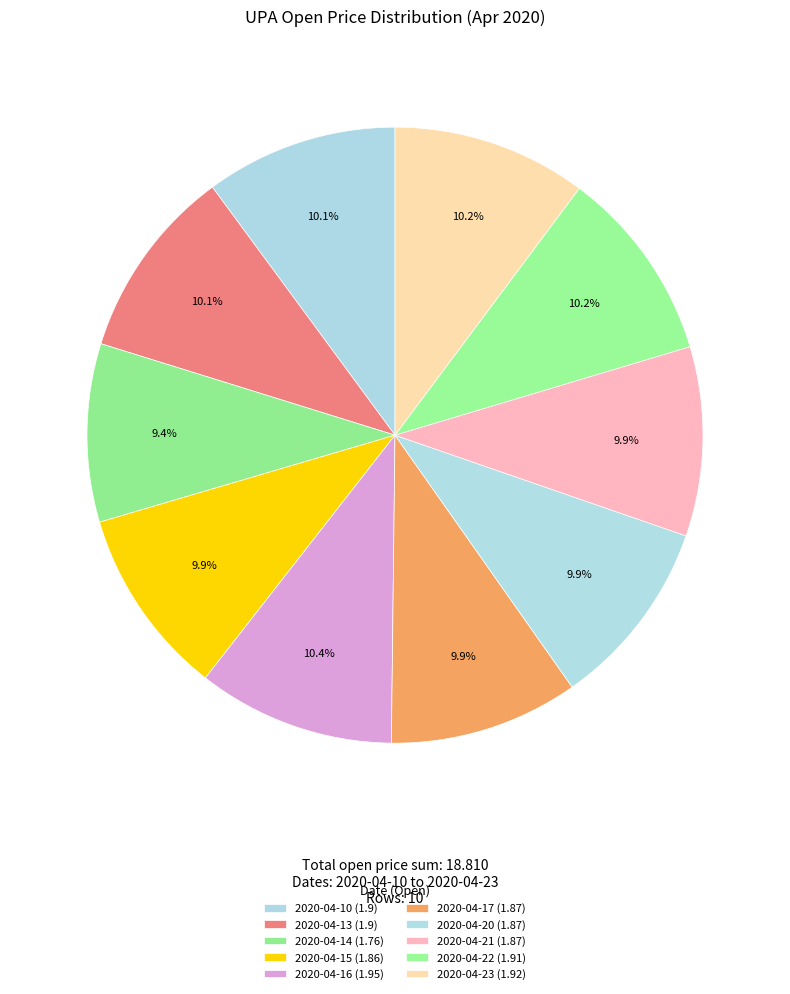

To the nearest percent, what is the difference between the largest and smallest slice percentages?

1%